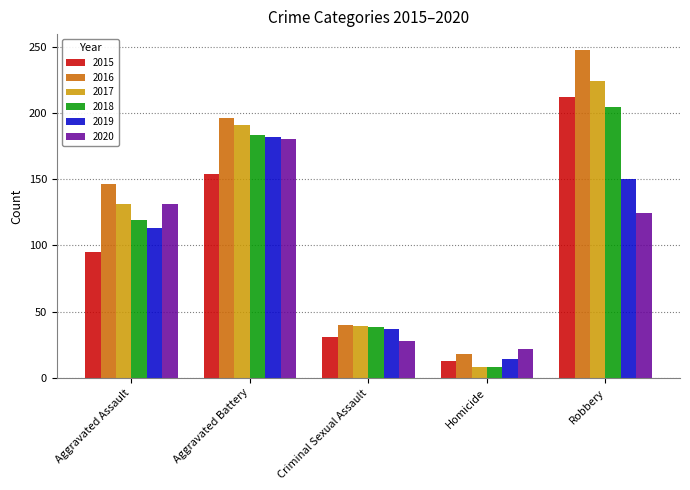

At which category is the sum across all series the highest?

Robbery